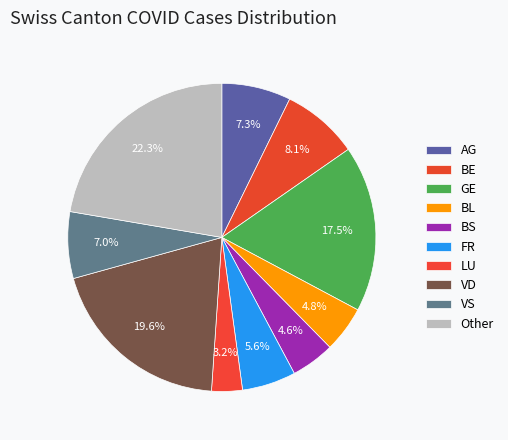

Is it true that BE is 27% of the pie?

False